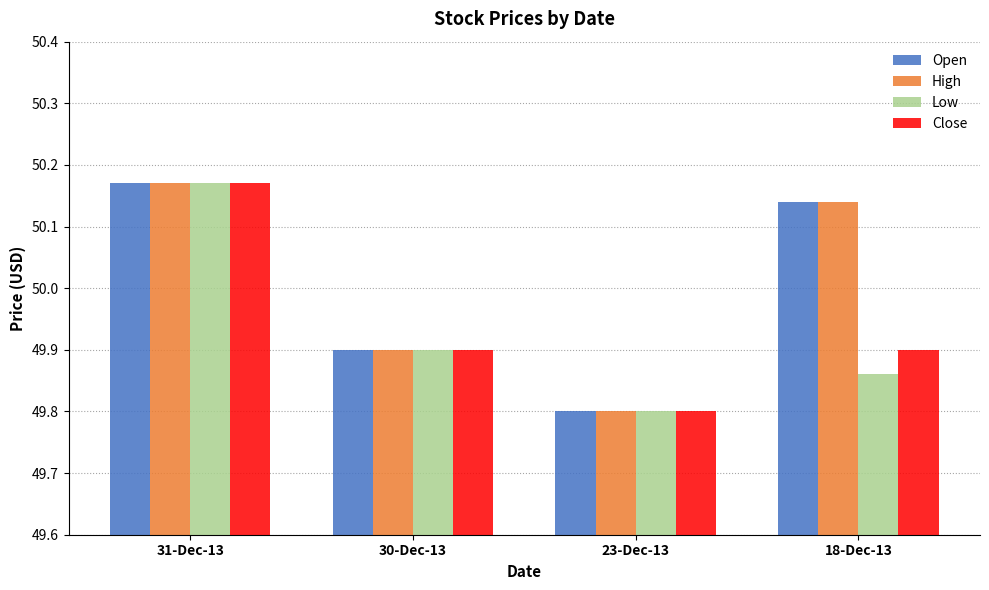

At how many categories does at least one series exceed 50?

2